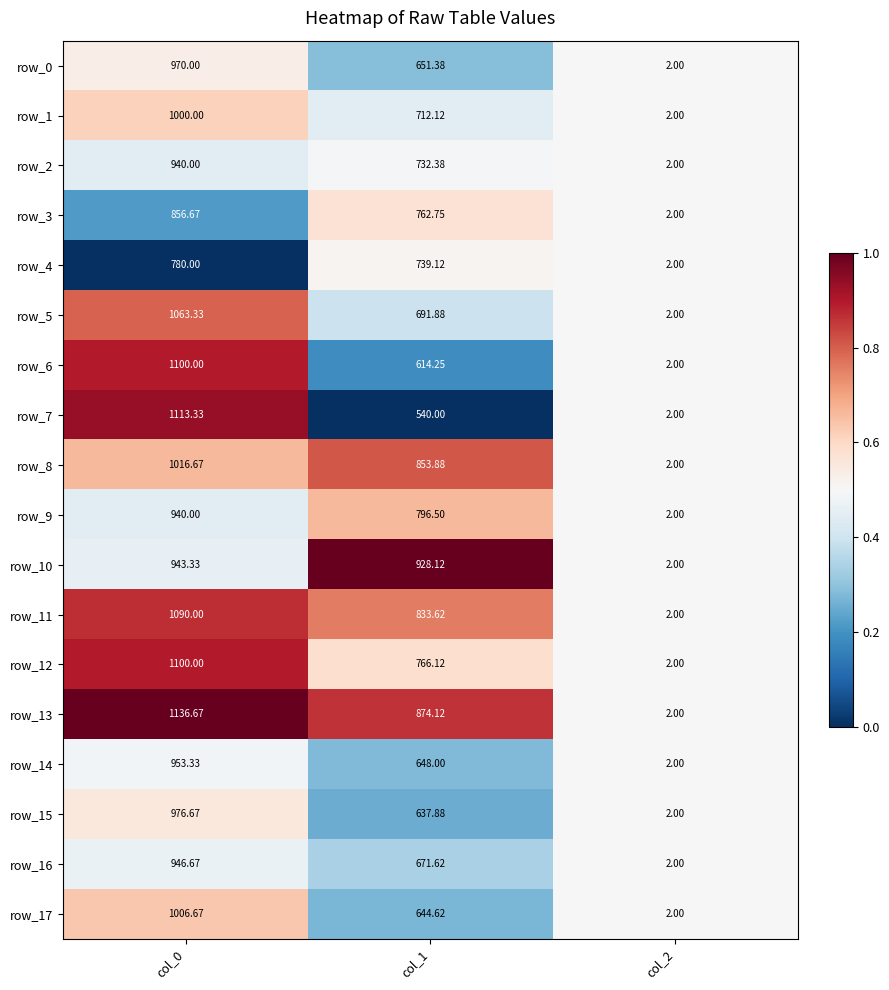

The row_5 series shows 0.6 at col_1. True or false?

False